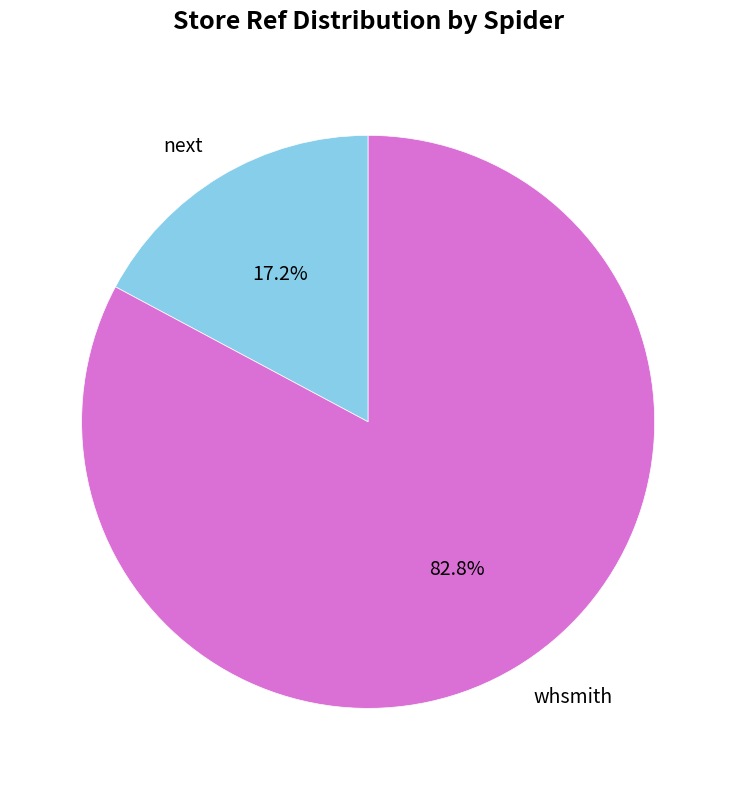

Is there any slice that represents more than half of the pie?

Yes